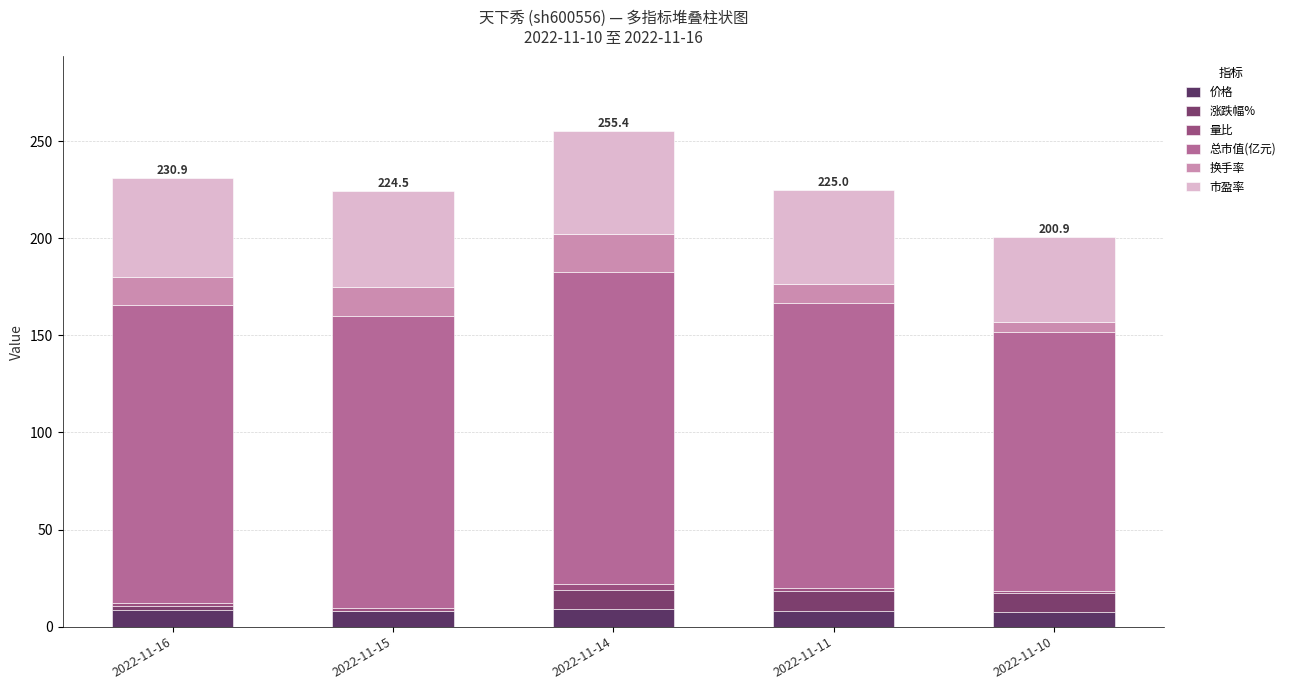

How many series are shown in this chart?

6